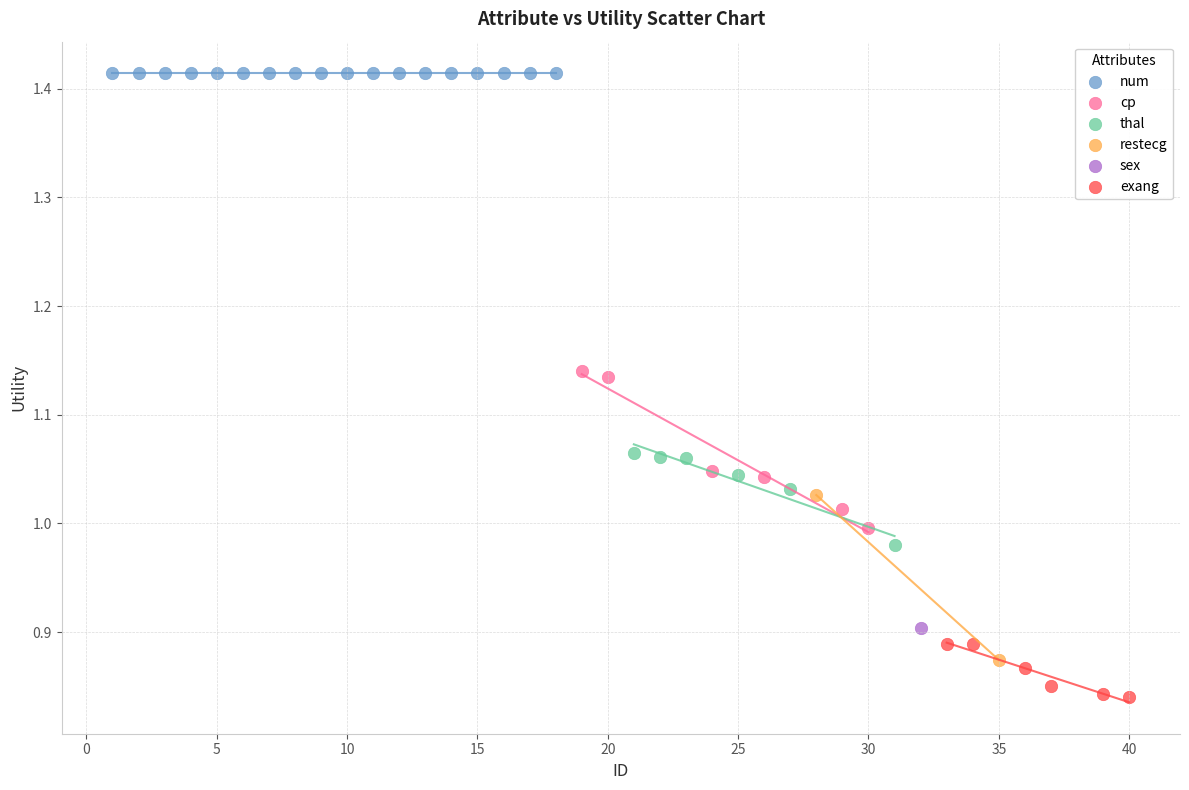

Which series contains the lowest Y value?

exang